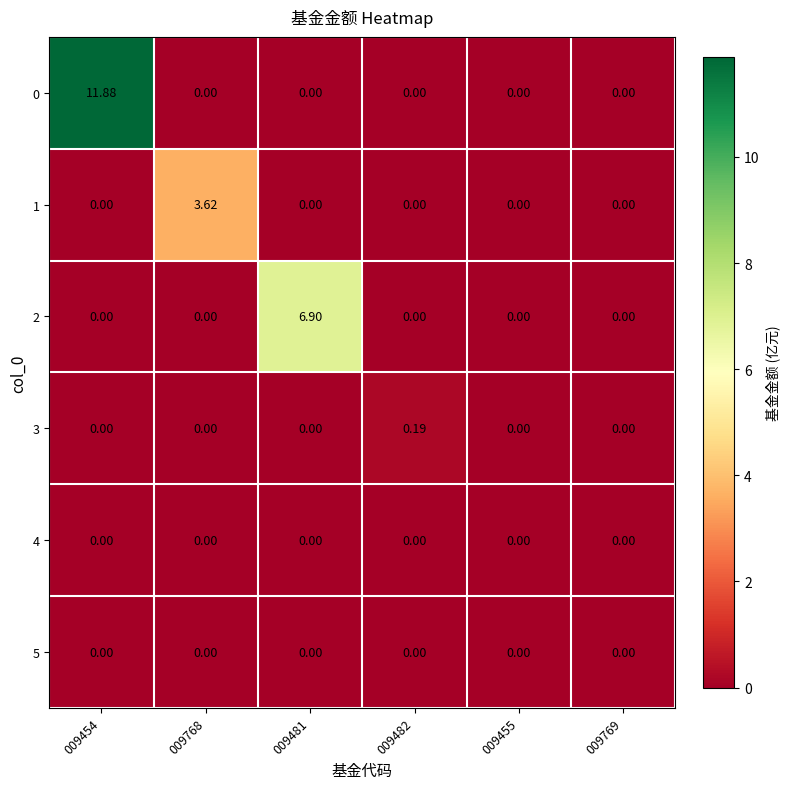

Between 009454 and 009481, which series saw the biggest shift?

0